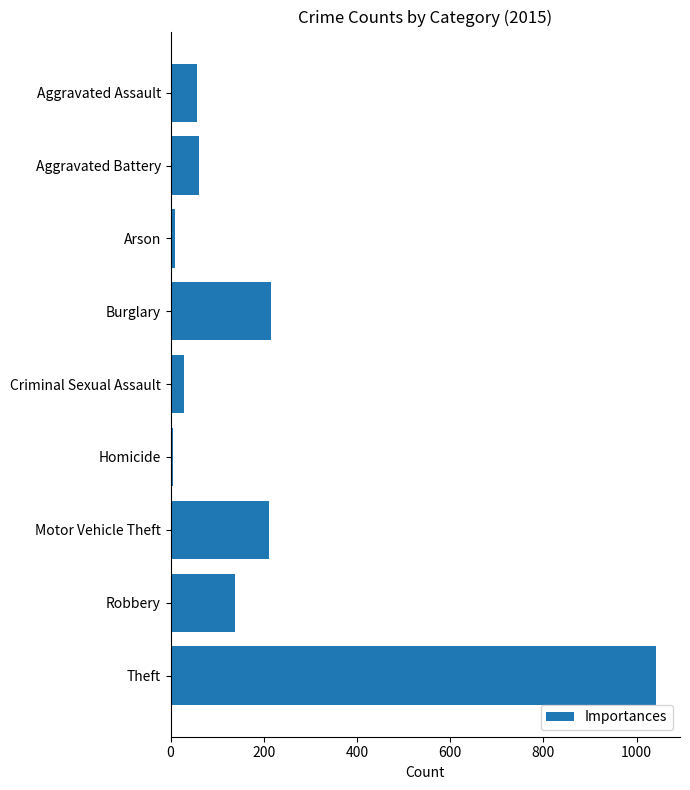

What is the greatest value displayed?

1041